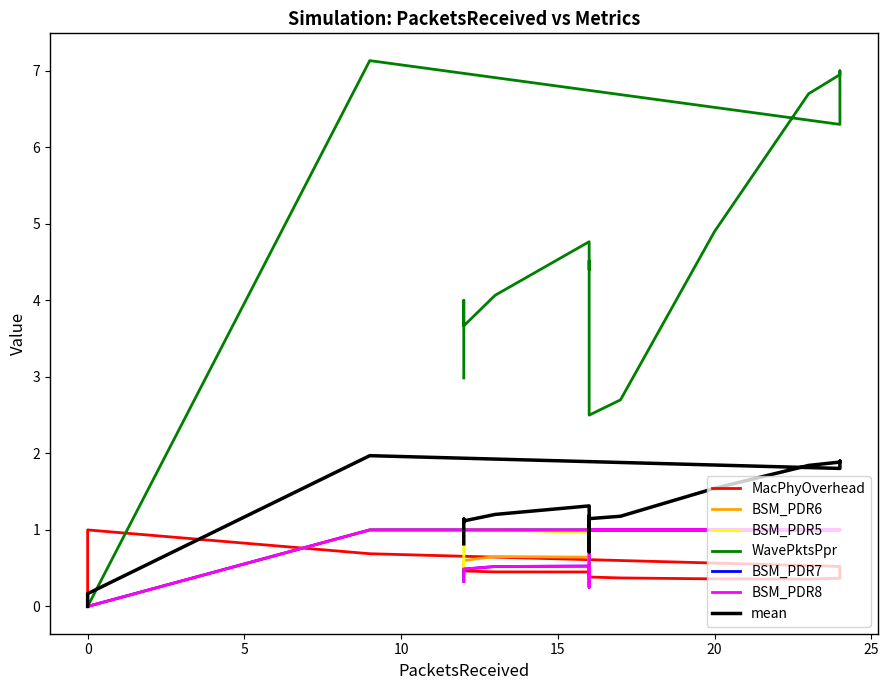

True or false: MacPhyOverhead has a value of 0.5 at 16.

True